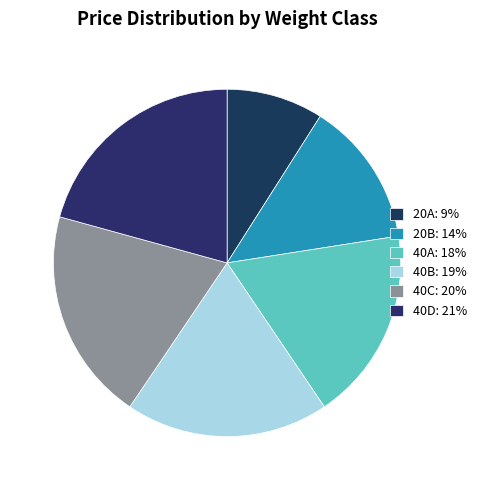

Which category has the biggest portion of the pie?

40D